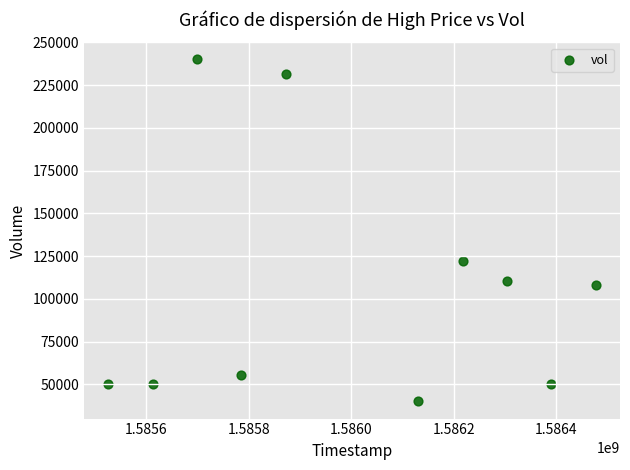

What Y value in the scatter plot is closest to 140000?

122000